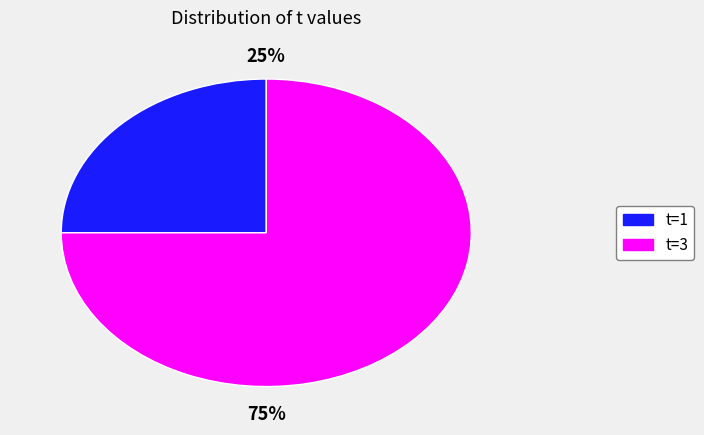

To the nearest percent, what is the average slice percentage?

50%